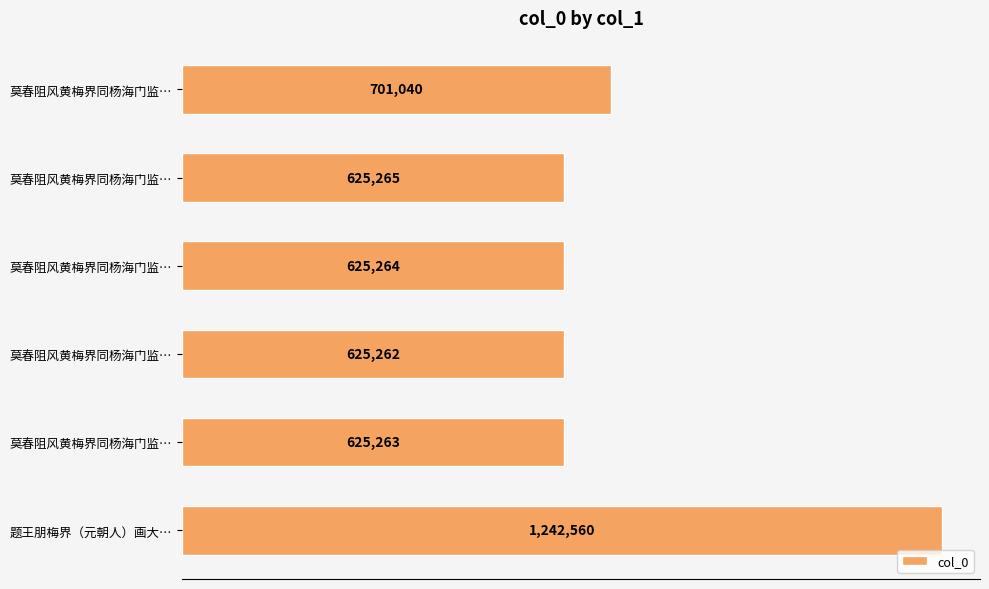

Are the bars horizontal?

Yes